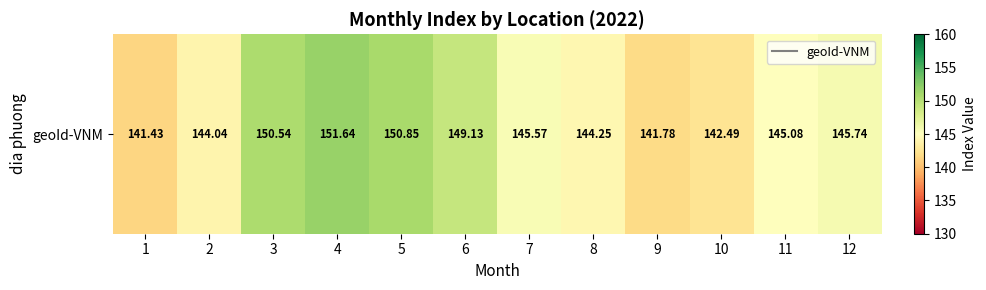

Read the value at 2.

144.0